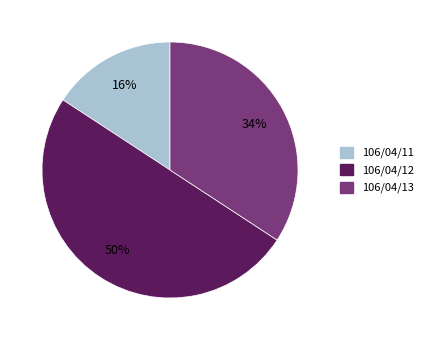

To the nearest percent, what is the difference between the largest and smallest slice percentages?

34%